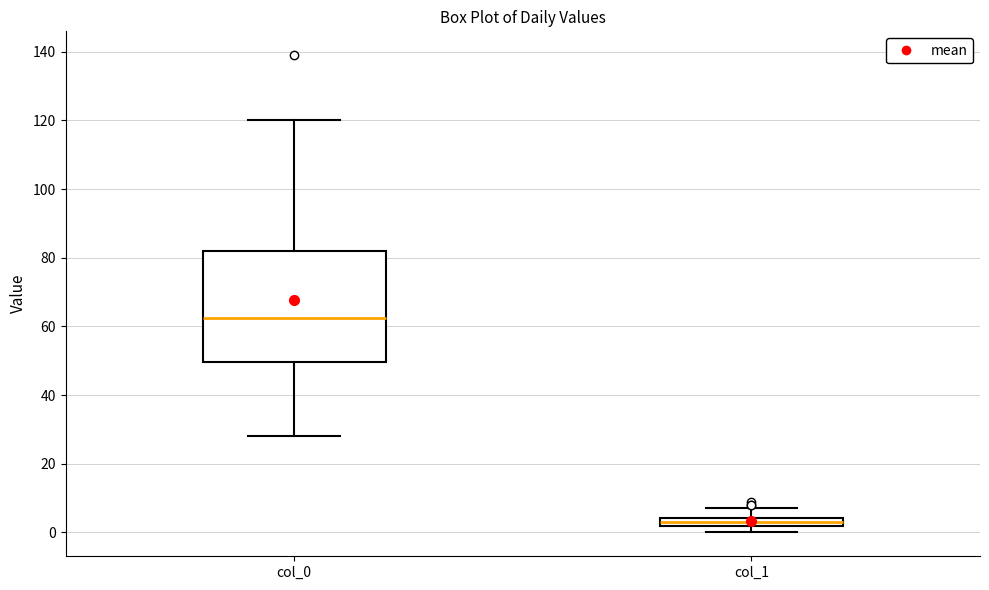

Where is the upper edge of the box for col_1 on the y-axis? The values are not printed on the chart, so give them approximately, as read against the axis.

4